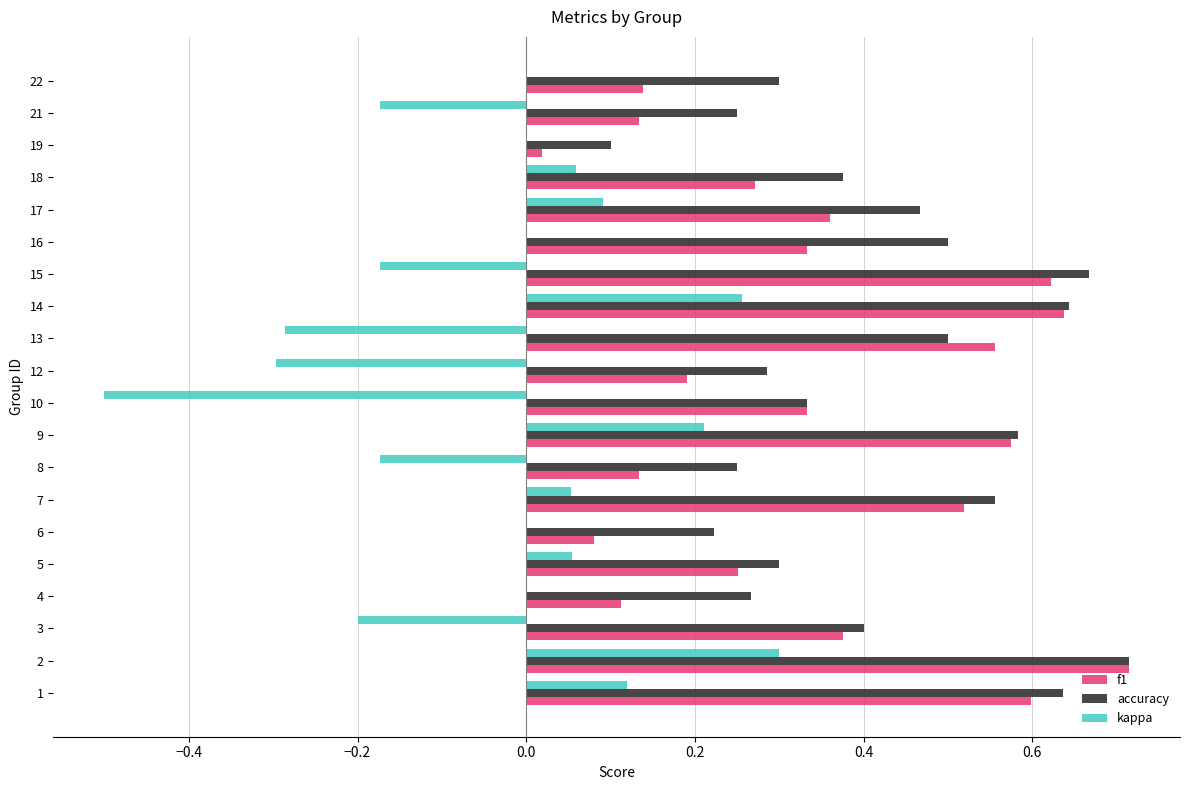

Is it true that kappa equals -0.2 at 8?

True